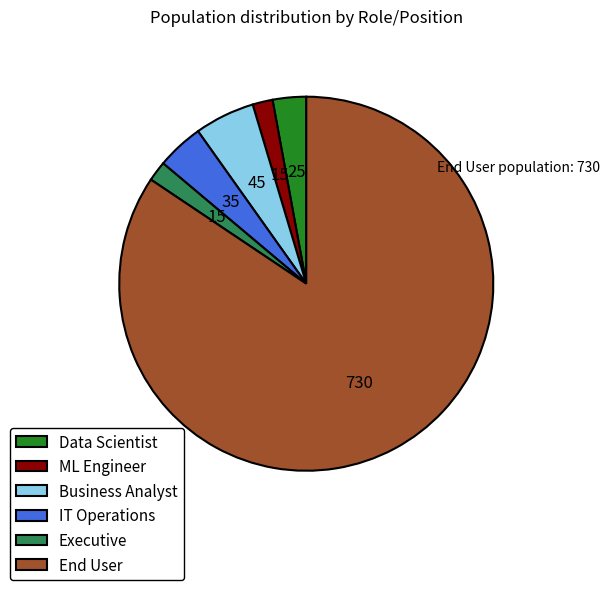

What is the largest slice in the pie chart?

End User